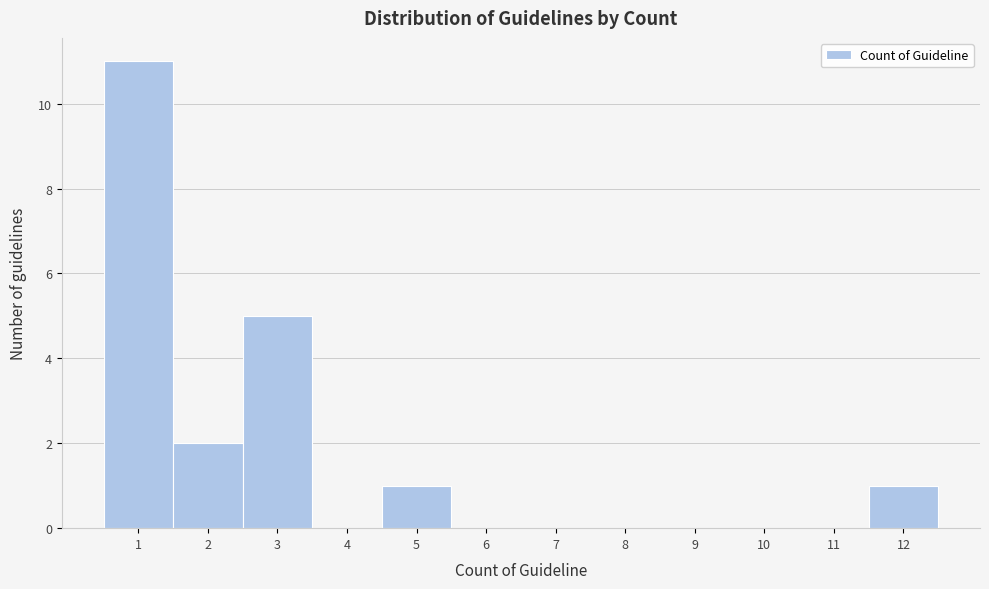

What is the height of the bar covering 1.5 to 2.5 on the x-axis? The values are not printed on the chart, so give them approximately, as read against the axis.

2